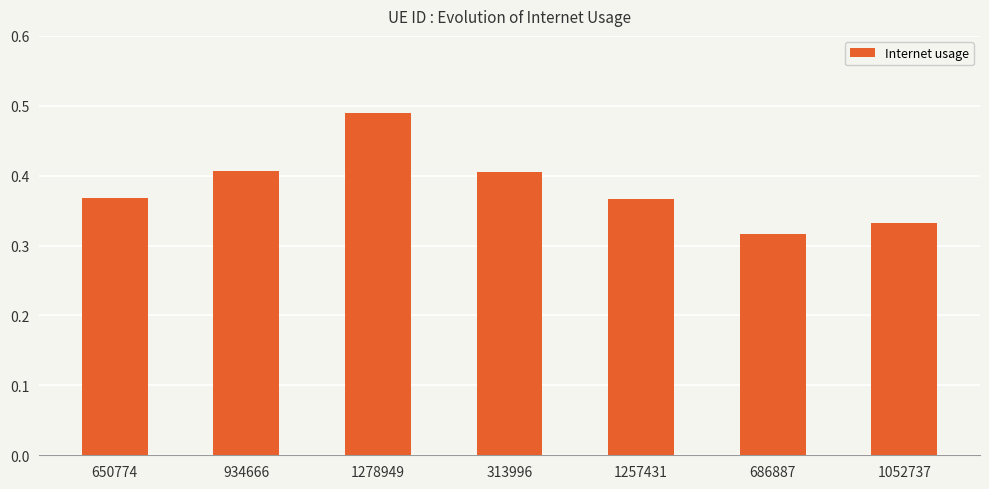

Which has a higher value, 1257431 or 686887?

1257431